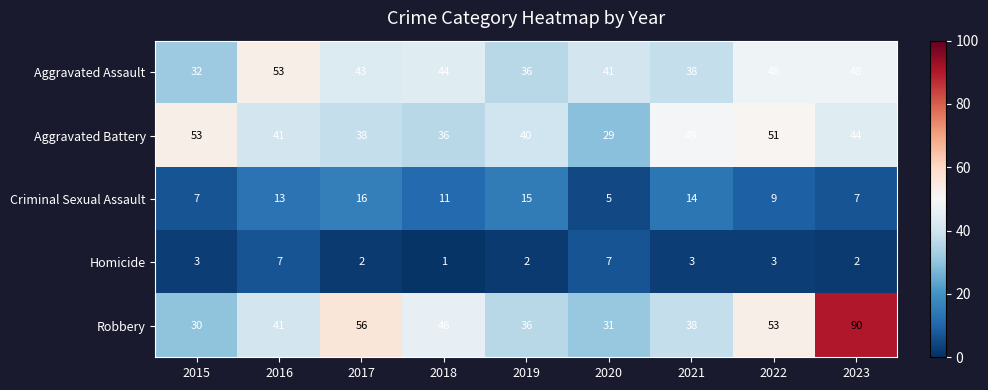

How many values in the Homicide series are below 3?

4